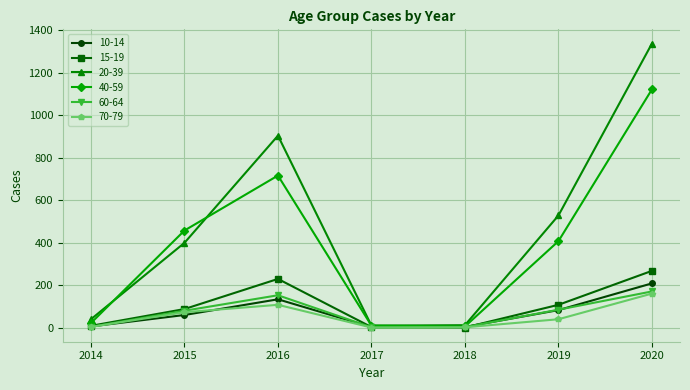

Where is 15-19 nearest to the value 133?

2019